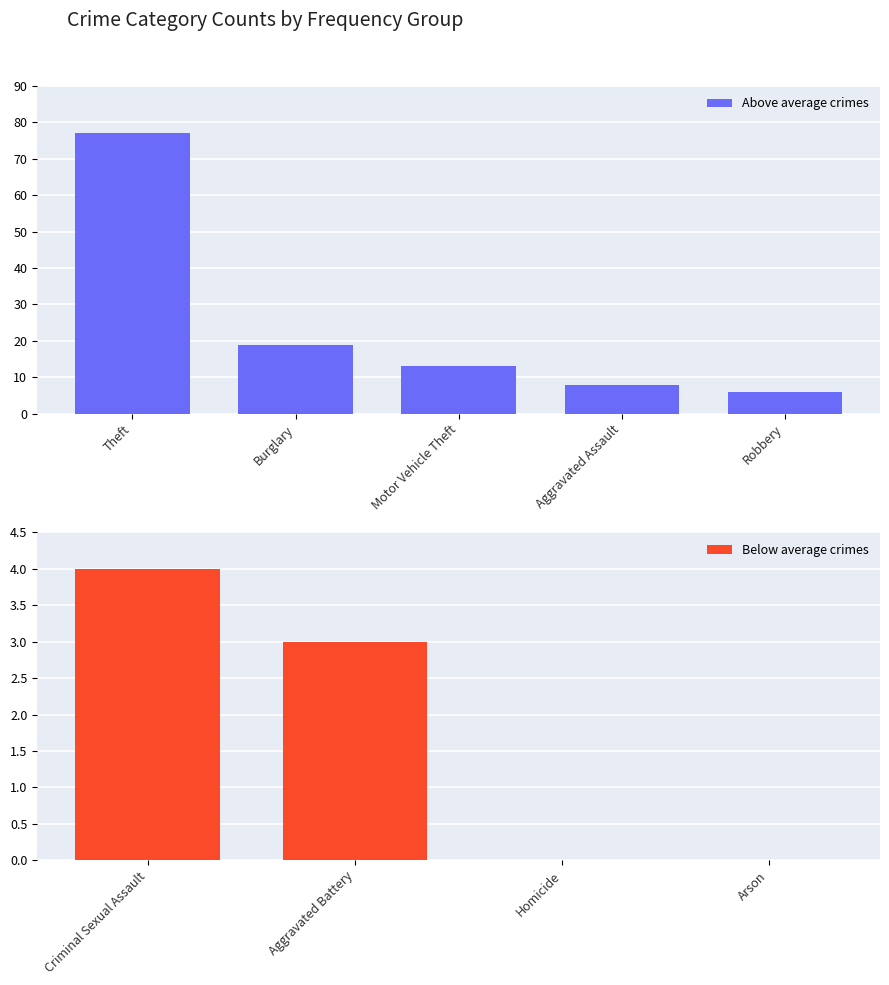

What is the highest value of the Above average crimes series?

77